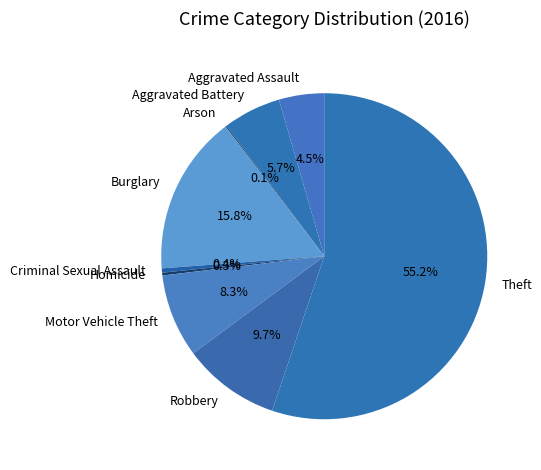

Between Aggravated Battery and Robbery, which is larger?

Robbery